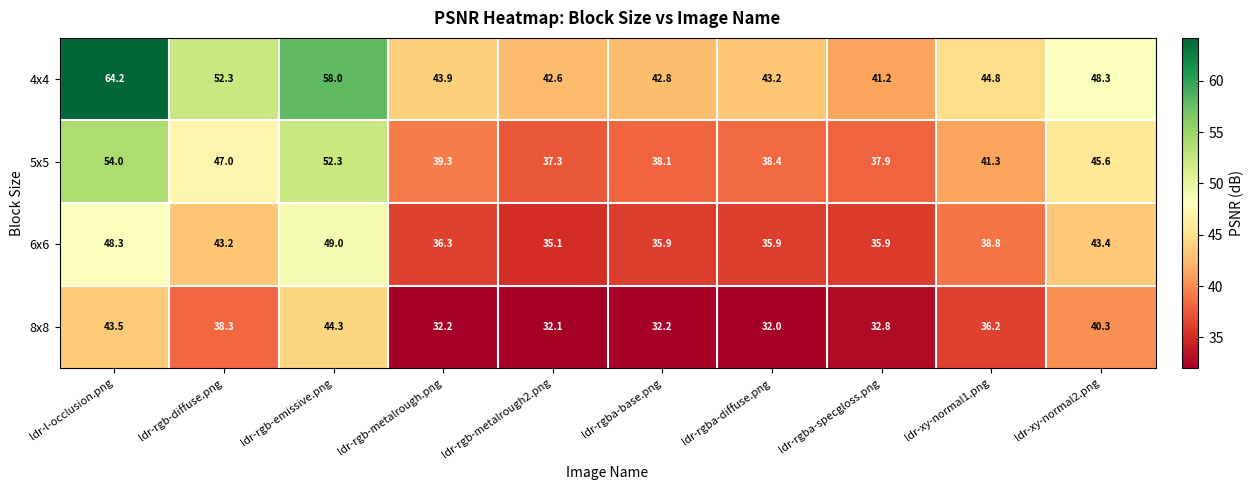

Rank the series by their maximum value, from lowest to highest.

8x8, 6x6, 5x5, 4x4